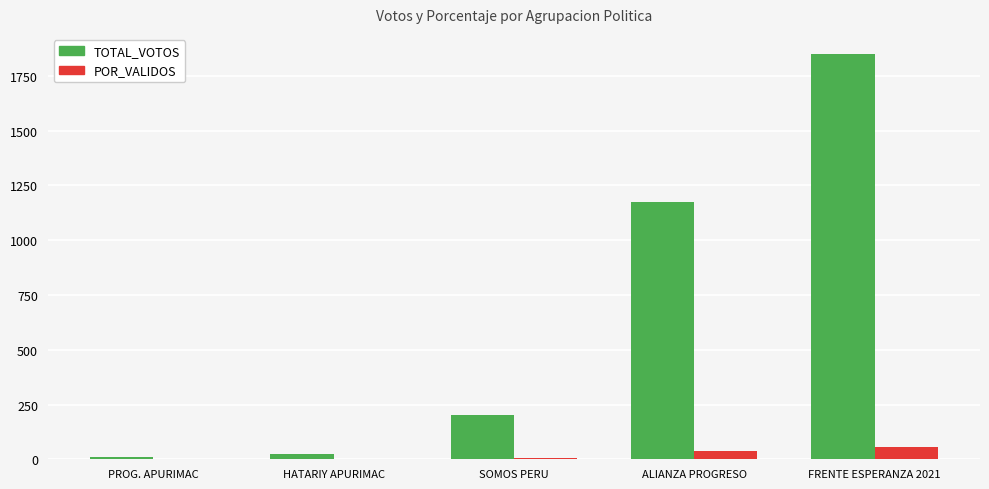

Which series has the largest total across all categories?

TOTAL_VOTOS